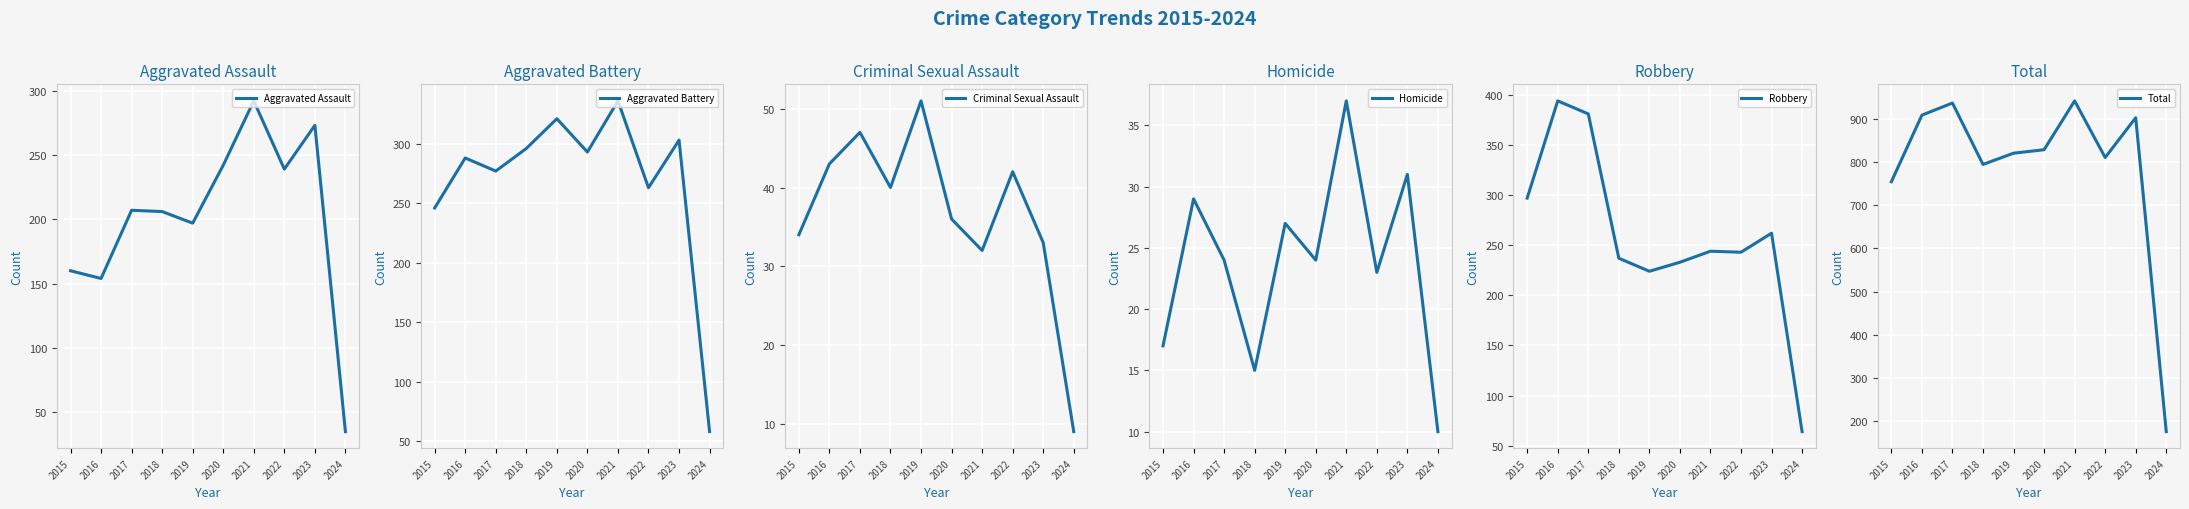

The Total series shows 1213 at 2016. True or false?

False